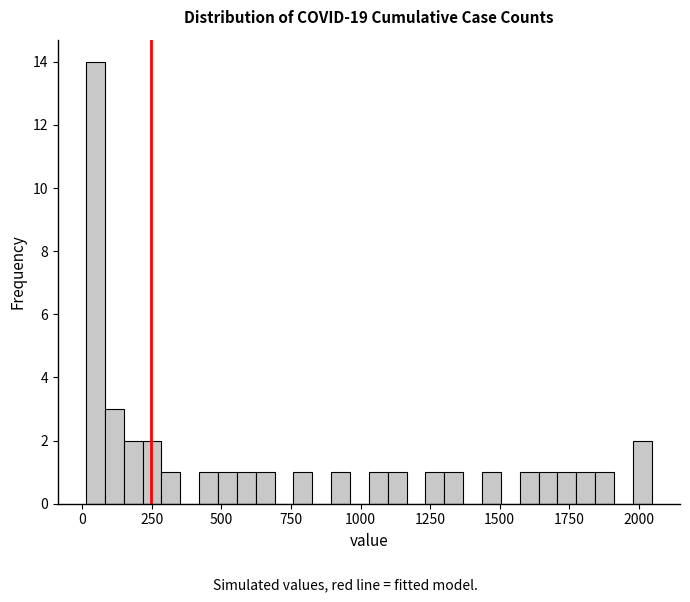

Around what value on the x-axis is the tallest bar? Give the approximate position of its centre, as read against the axis.

50